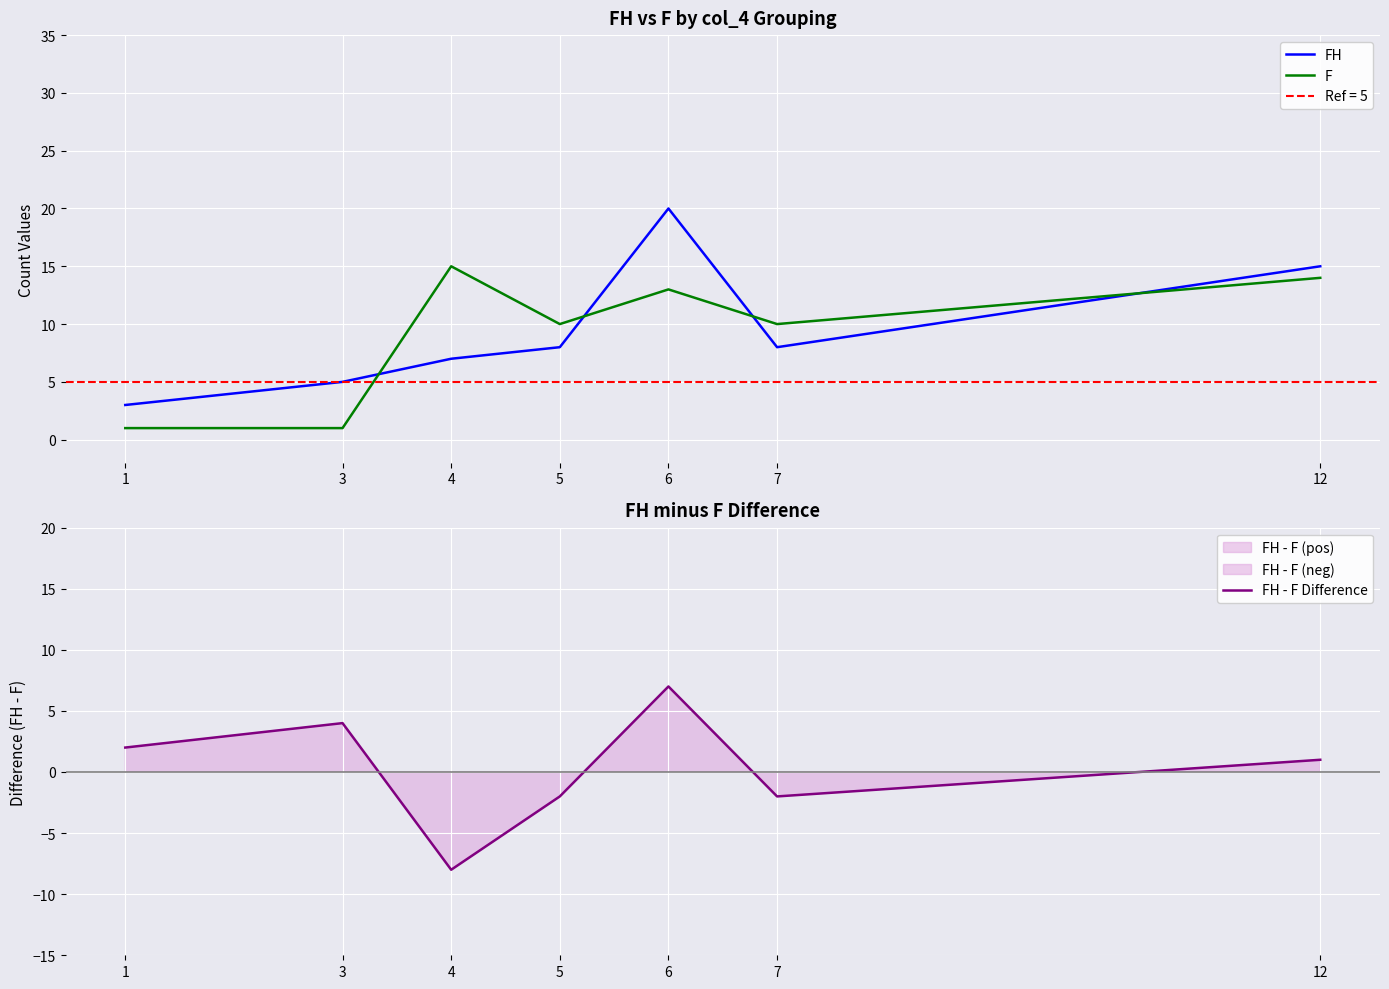

How many data points in FH are less than 8?

3